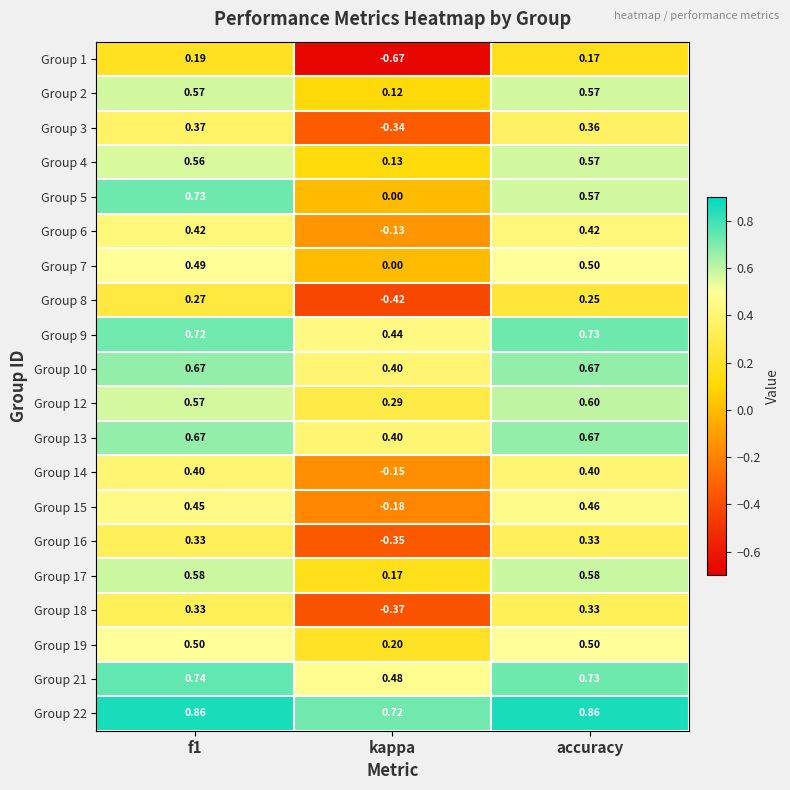

What is the total value across all series at accuracy?

10.3